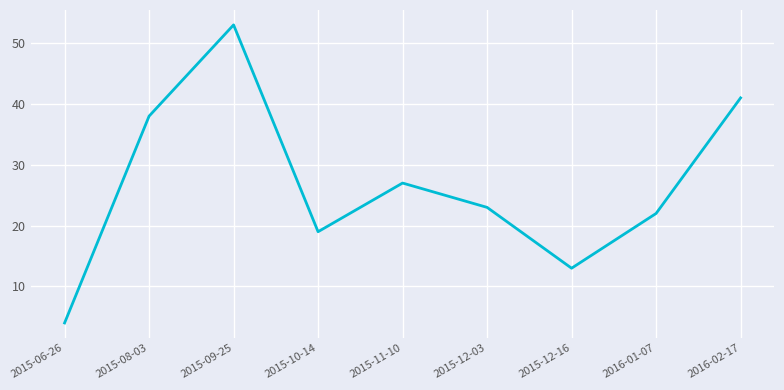

The value at 2015-08-03 is 26. True or false?

False